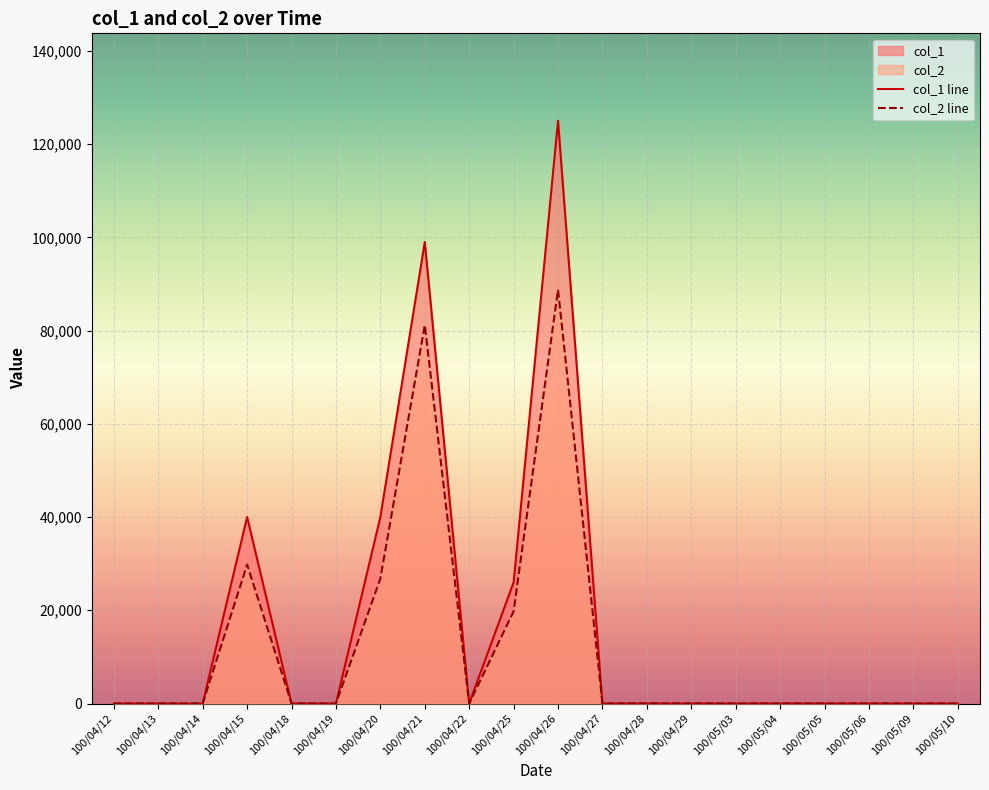

The col_2 line series shows -59384 at 100/04/19. True or false?

False